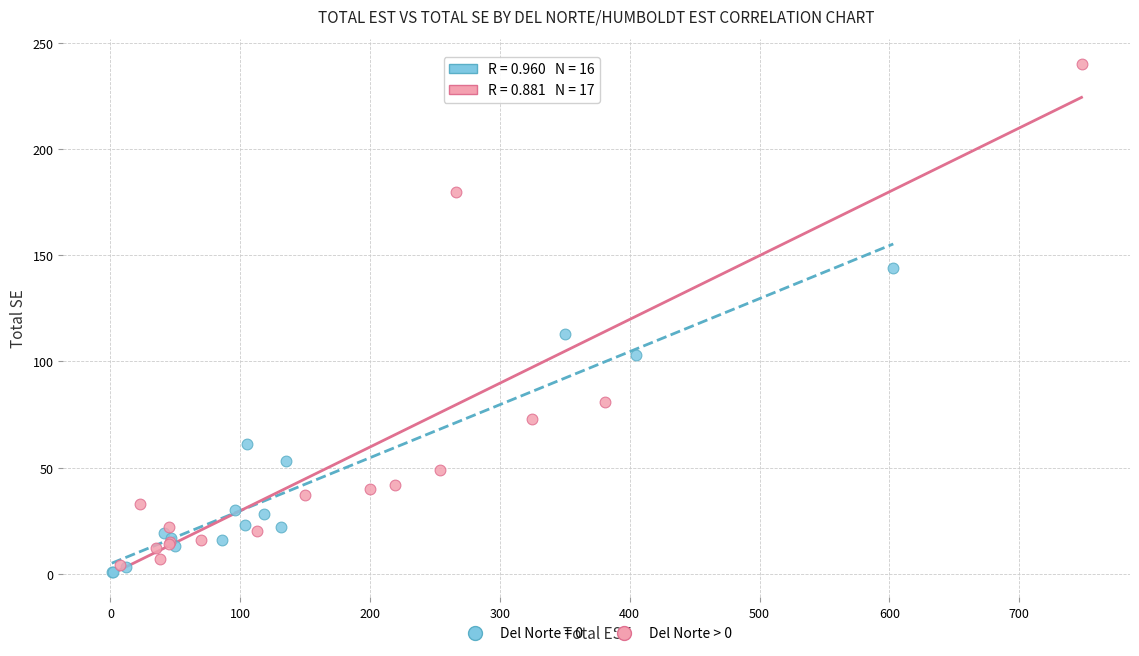

Which series has the widest spread of Y values?

Del Norte > 0